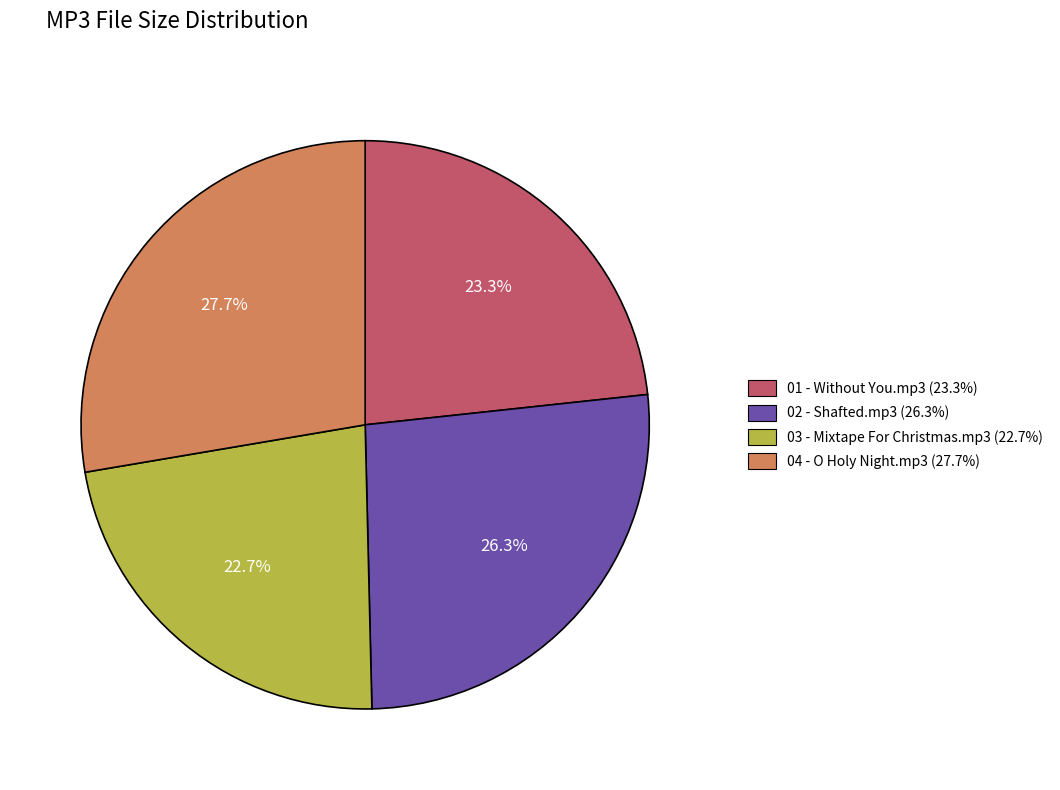

What is the ratio of the value at 01 - Without You.mp3 to the value at 04 - O Holy Night.mp3?

0.8